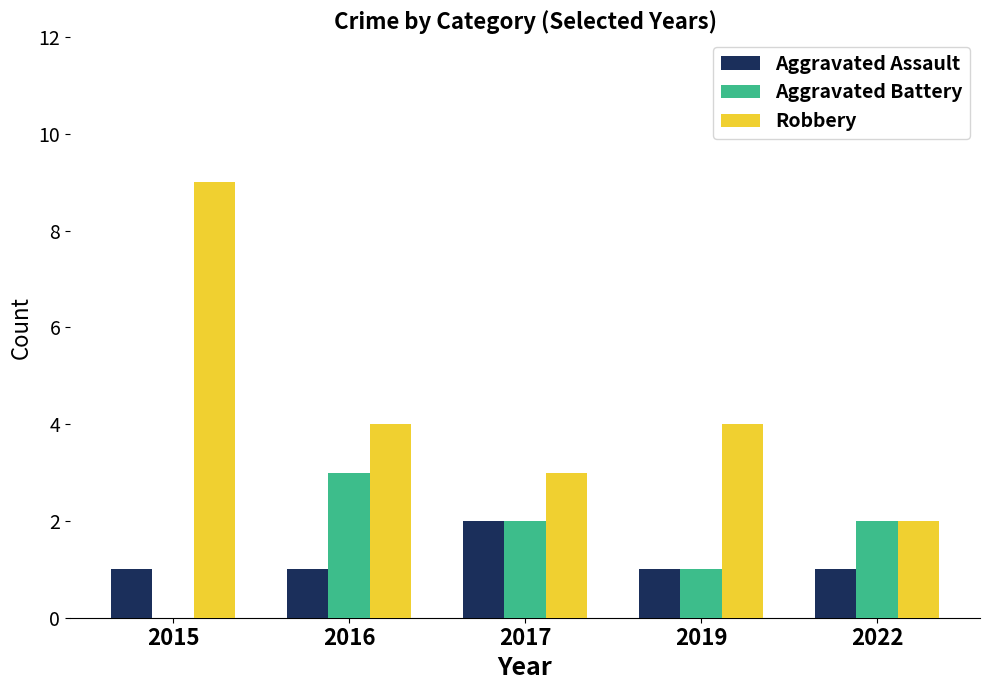

At which category is the sum across all series the highest?

2015